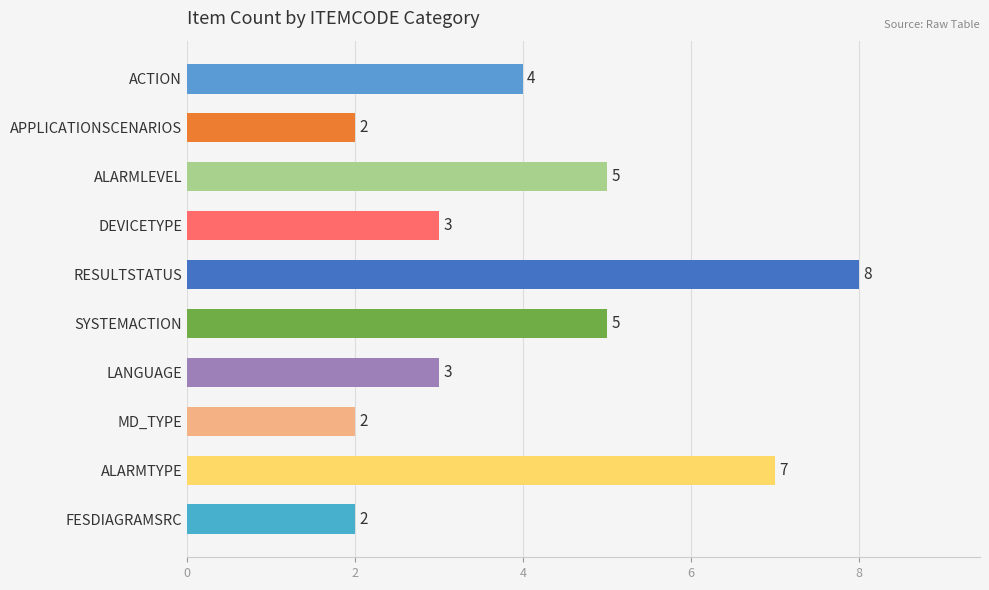

Is it true that the value at SYSTEMACTION is 5?

True